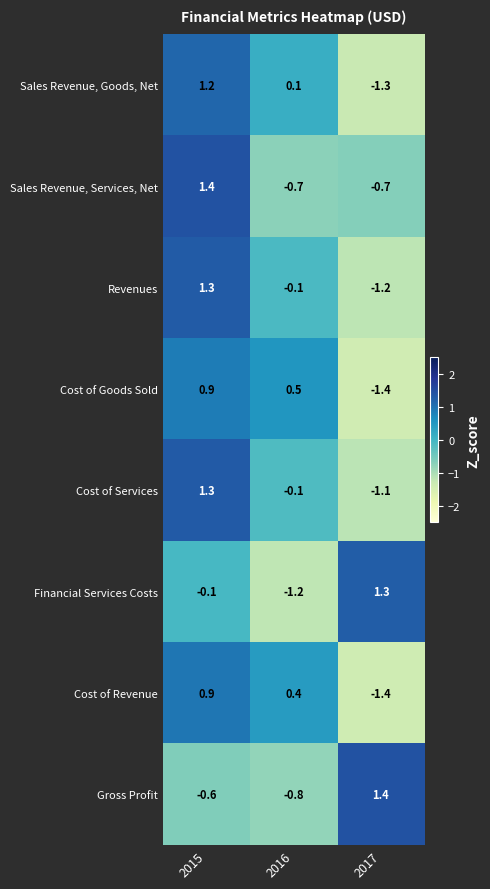

The value of Financial Services Costs at 2016 is -0.3. True or false?

False